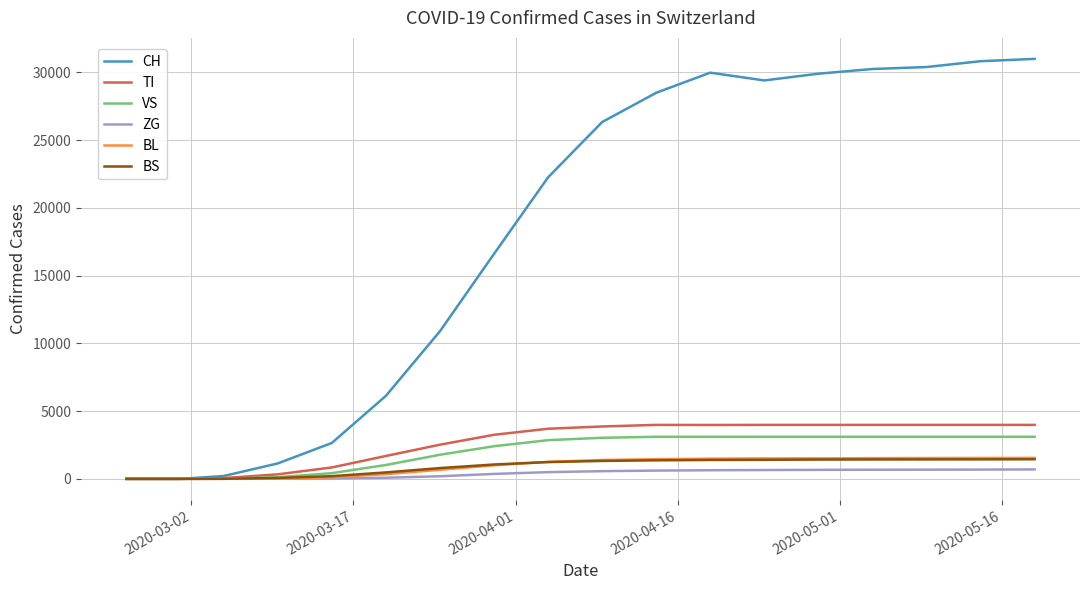

Which series has the largest range (max minus min)?

CH